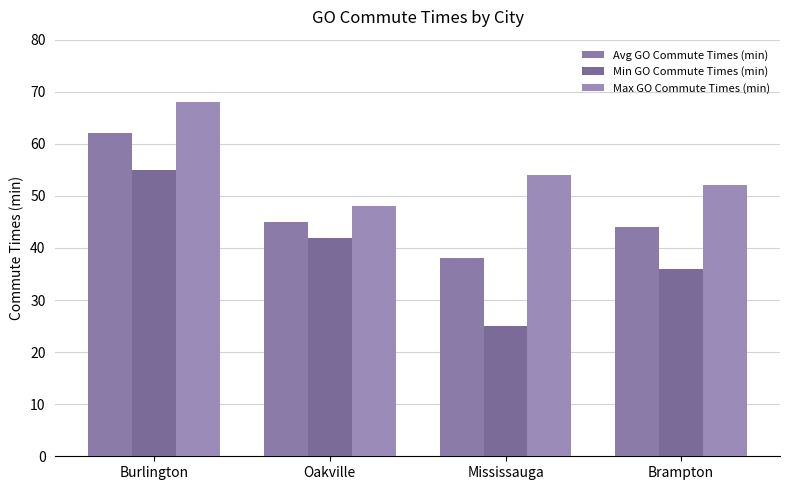

List the labels in order of Avg GO Commute Times (min) value, largest first.

Burlington, Oakville, Brampton, Mississauga